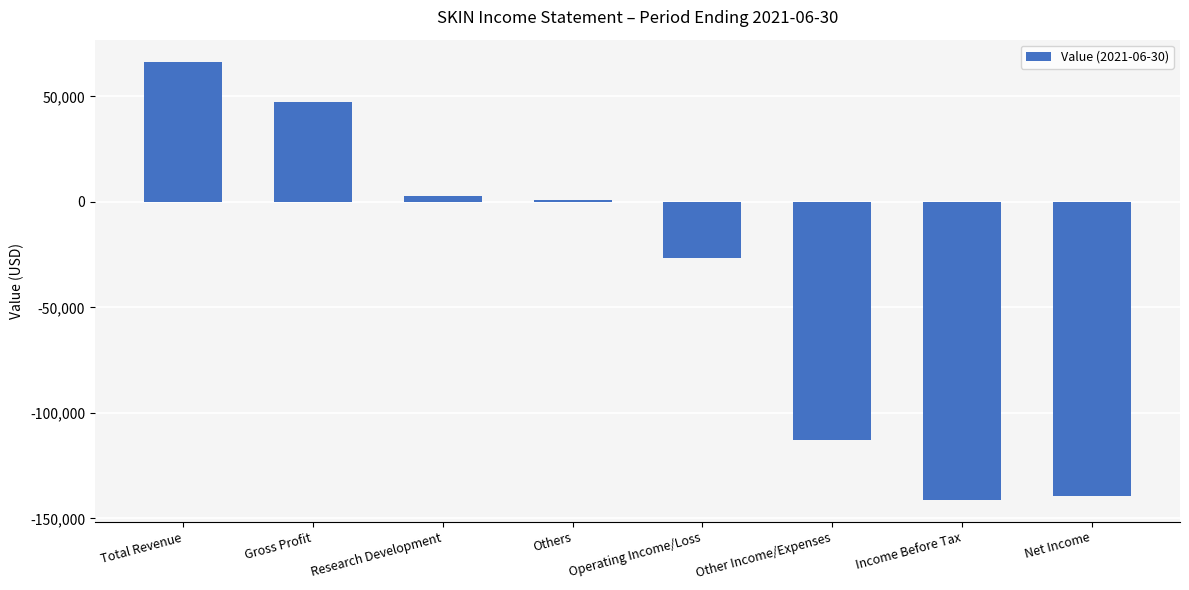

What is the average value?

-37750